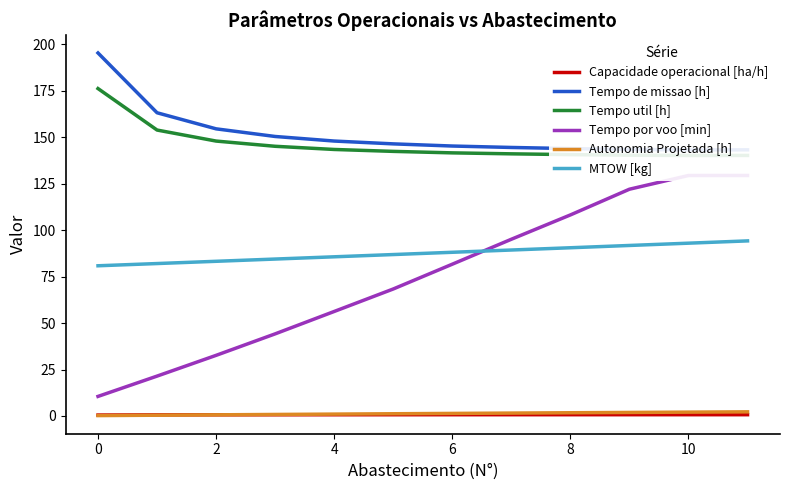

How many series are shown in this chart?

6